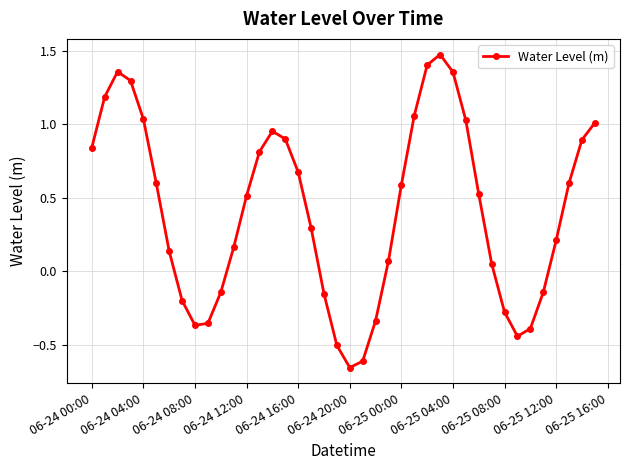

True or false: the data has more than 1 interior local peaks.

True